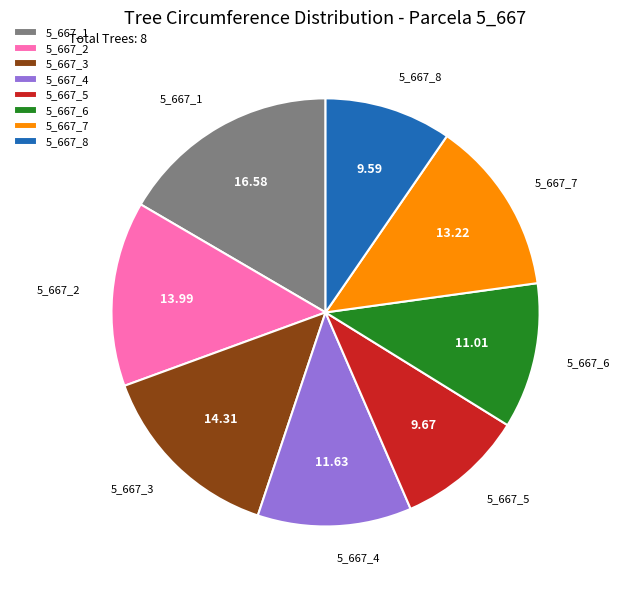

Count the number of slices in the pie.

8